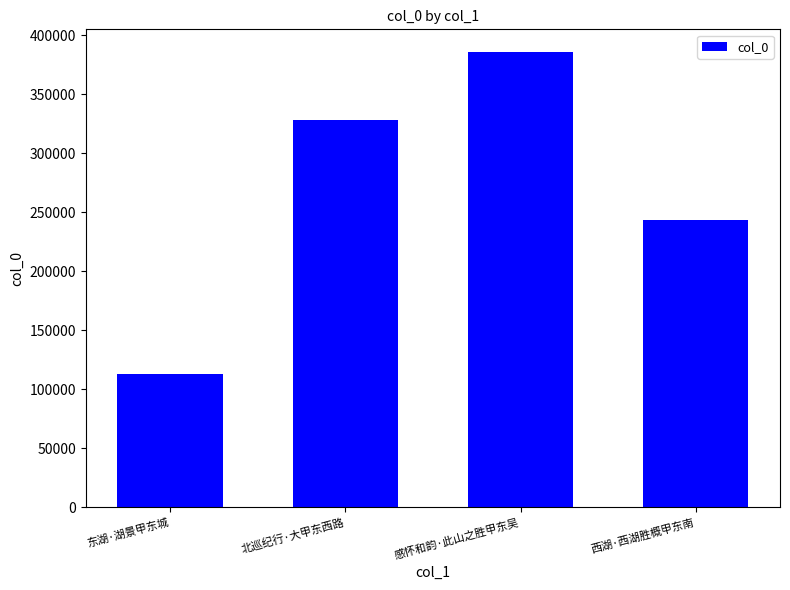

The value at 北巡纪行·大甲东西路 is 327727. True or false?

True